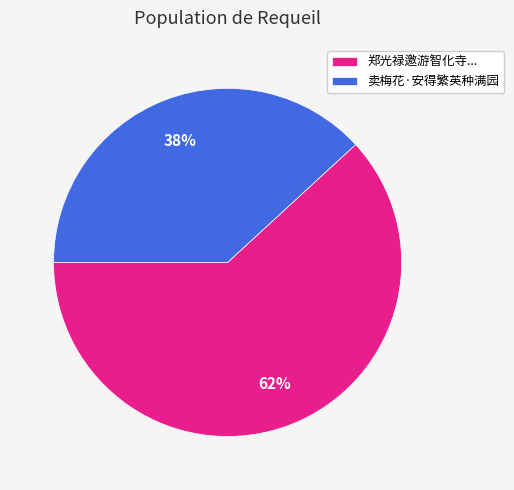

What is the ratio of the value at 卖梅花·安得繁英种满园 to the value at 郑光禄邀游智化寺...?

0.6